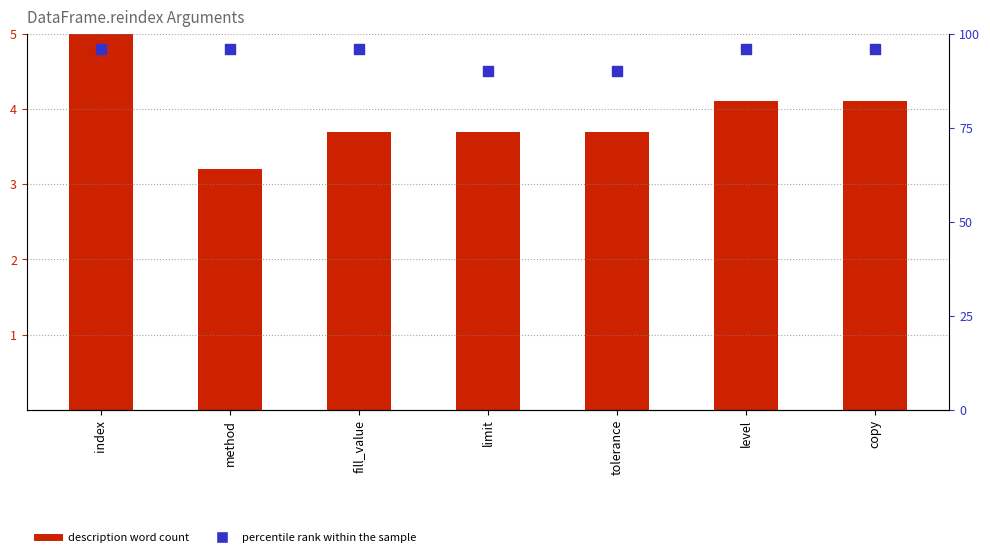

At which category is the sum across all series the highest?

index